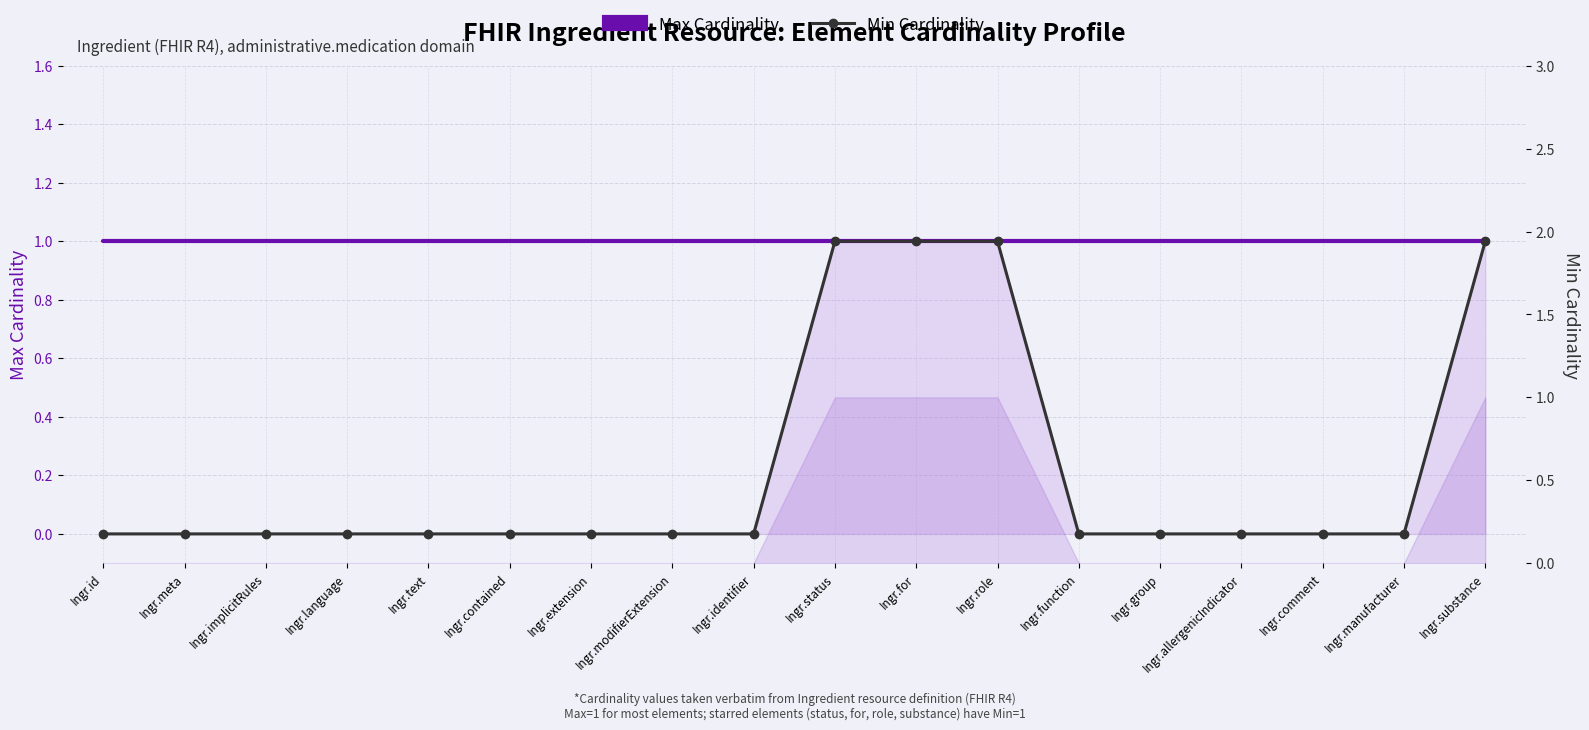

Rank the series at Ingr.group from lowest to highest value.

Min Cardinality, Max Cardinality